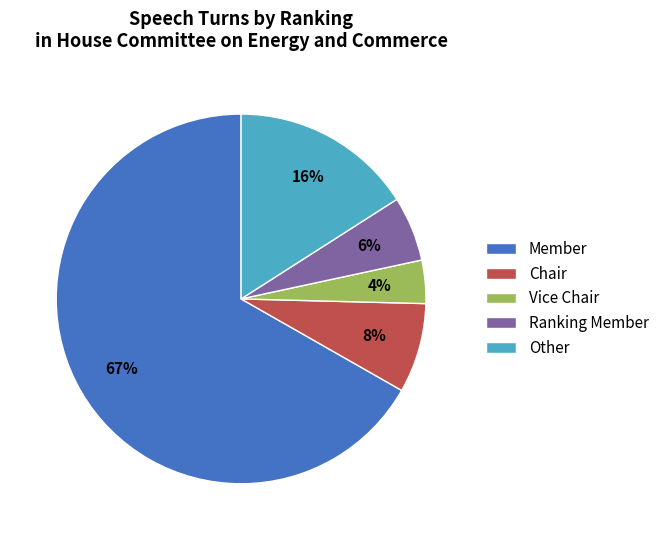

The Member slice represents 67% of the pie. True or false?

True